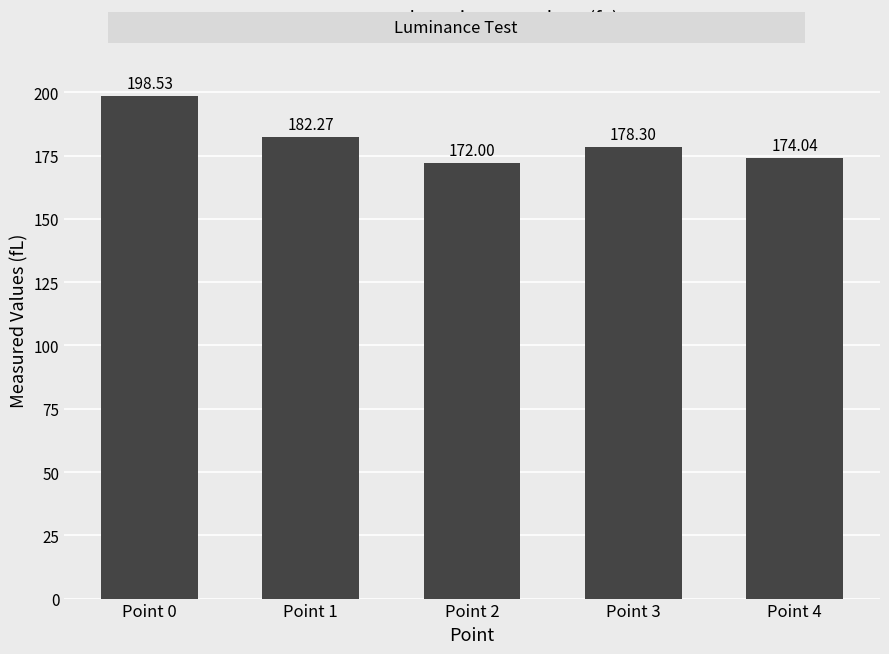

Which label corresponds to the largest value in the chart?

Point 0